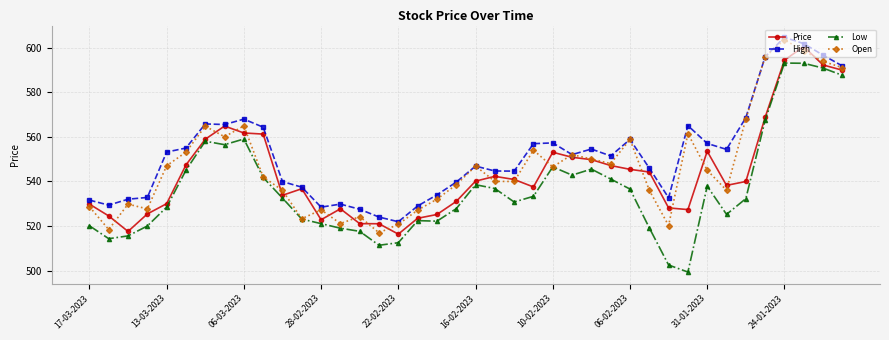

Which series has the largest total across all categories?

High